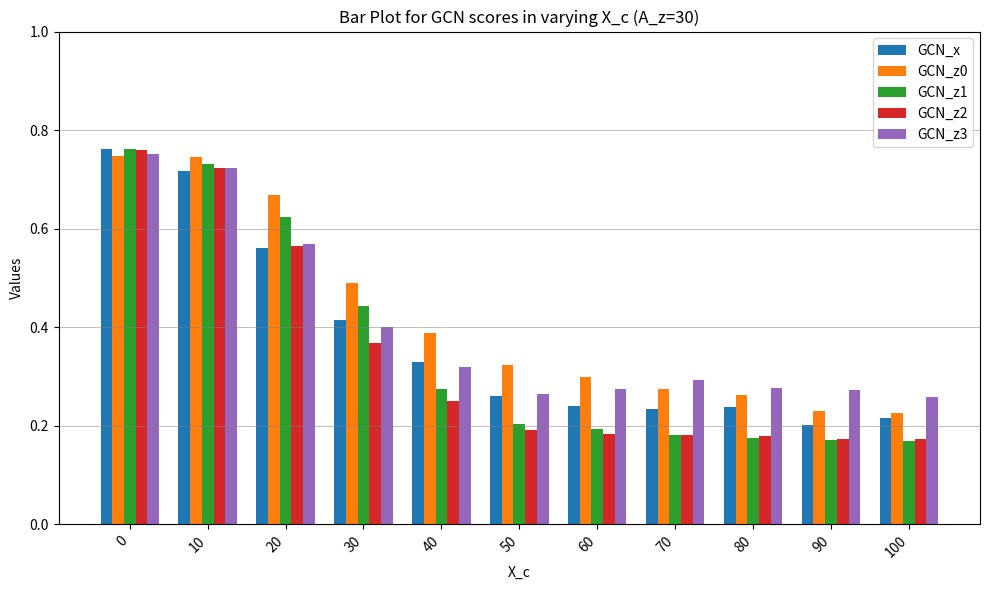

How many distinct data groups are displayed?

5